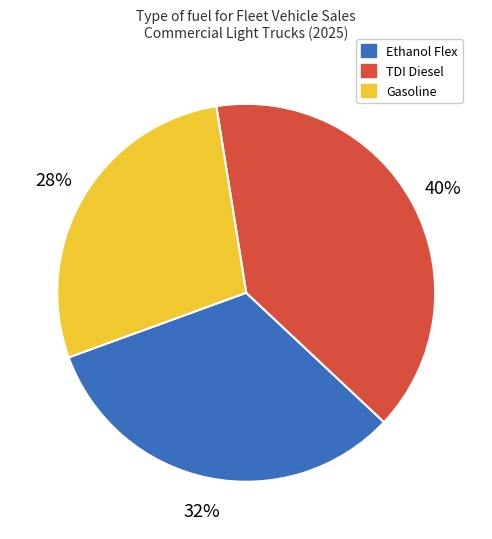

Is there any slice that represents more than half of the pie?

No